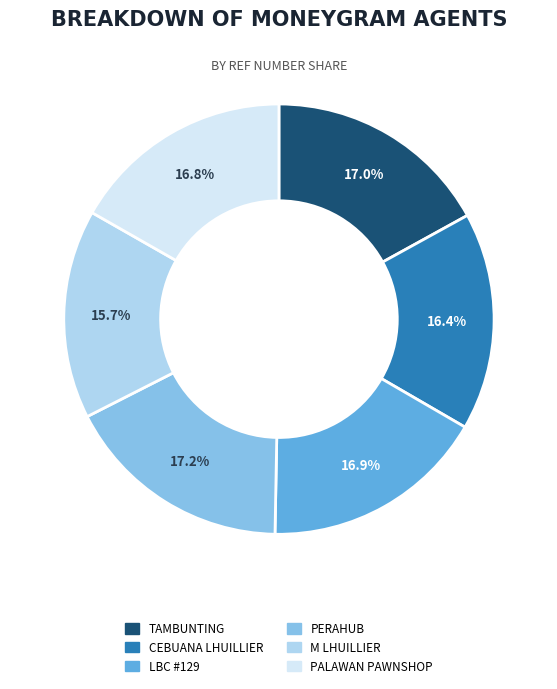

Between PERAHUB and CEBUANA LHUILLIER, which is larger?

PERAHUB